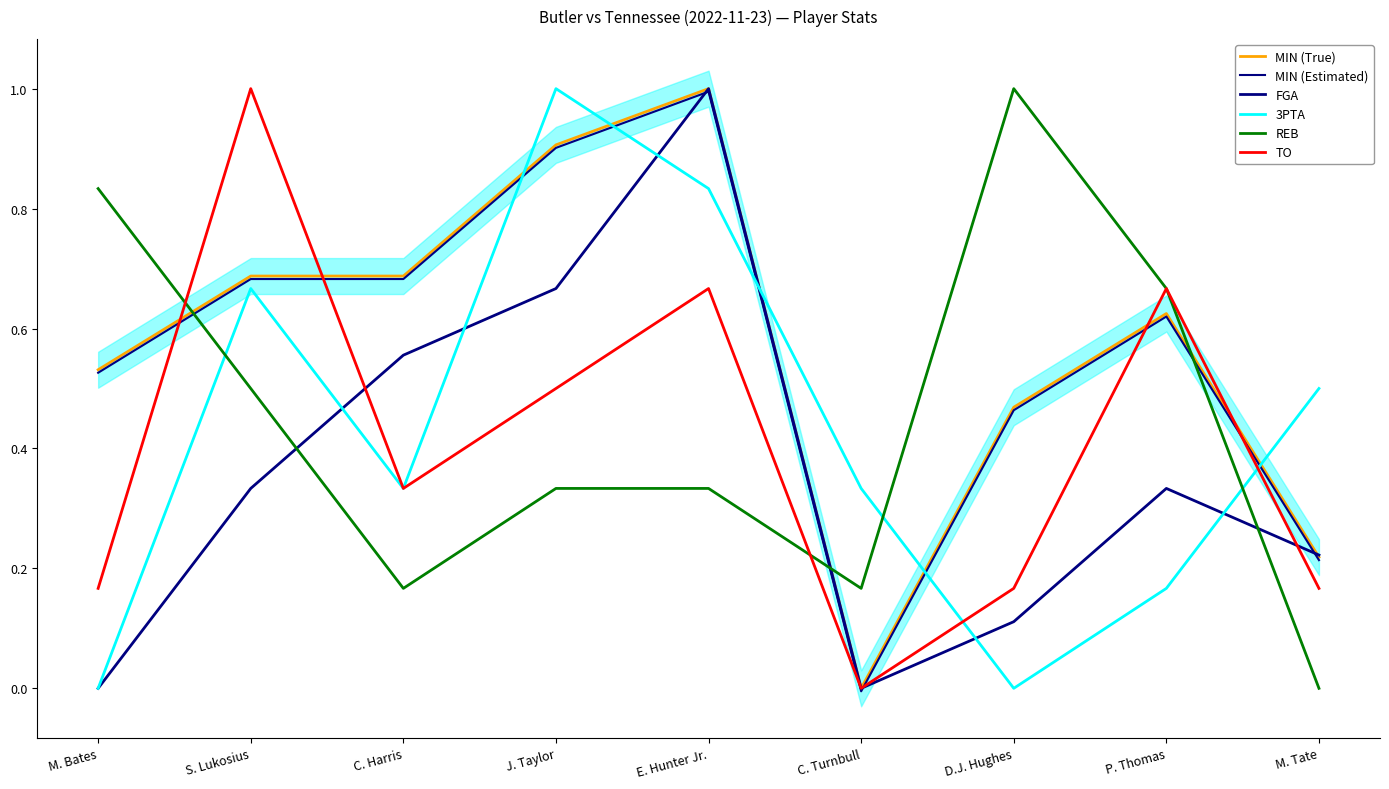

Does the chart display data point markers on the line(s)?

No